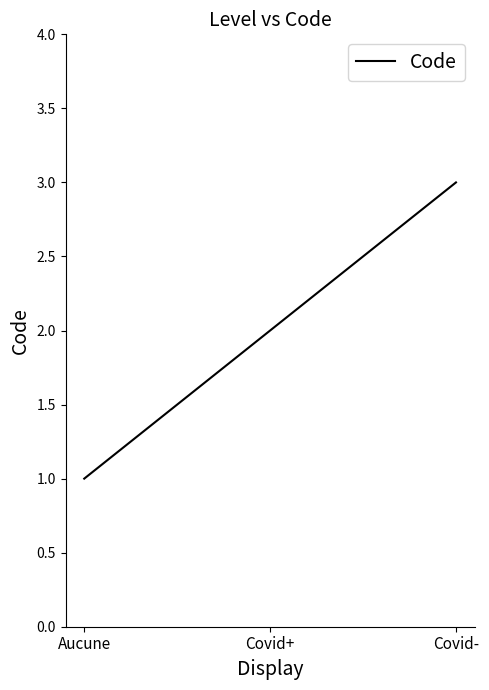

Reading left to right, extract all data points from this chart.

Aucune=1	Covid+=2	Covid-=3